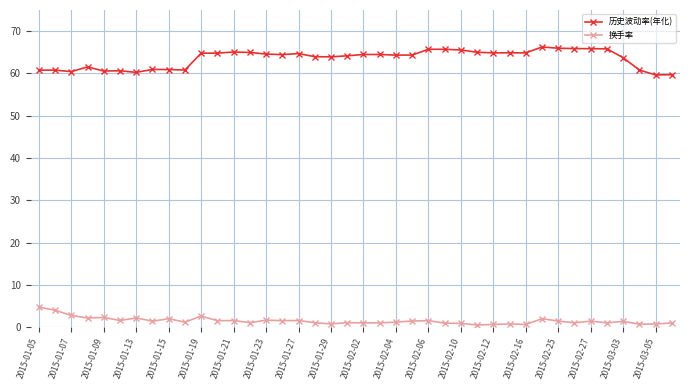

At how many categories does at least one series exceed 15?

40